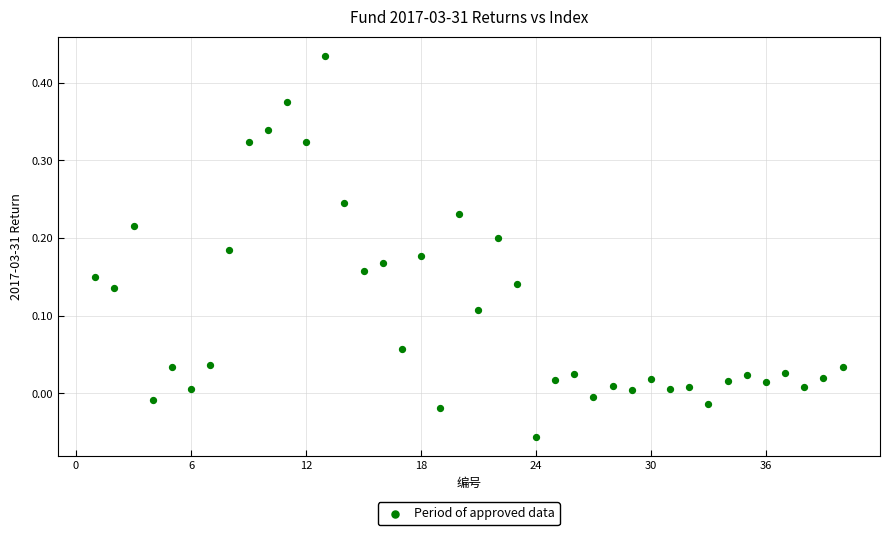

What is the range of Y values (max minus min)?

0.5